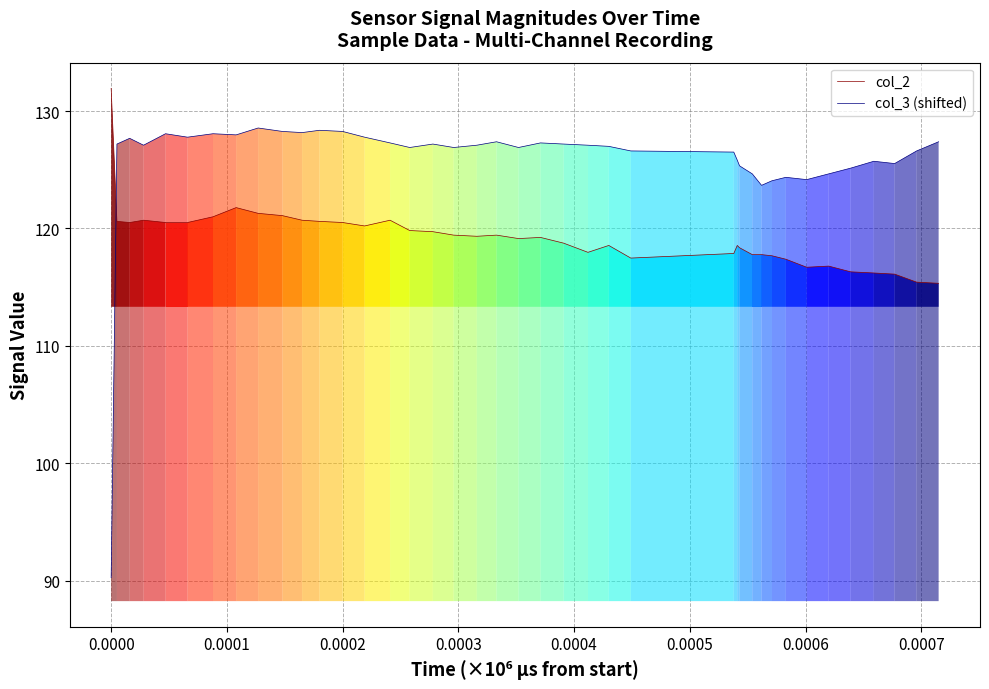

What is the difference between the second highest and minimum values in the col_3 (shifted) series?

38.1